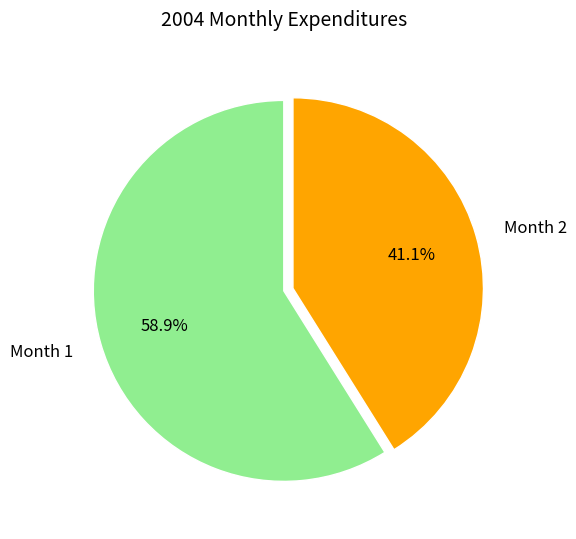

Combined, what portion of the pie is Month 1 and Month 2?

100.0%